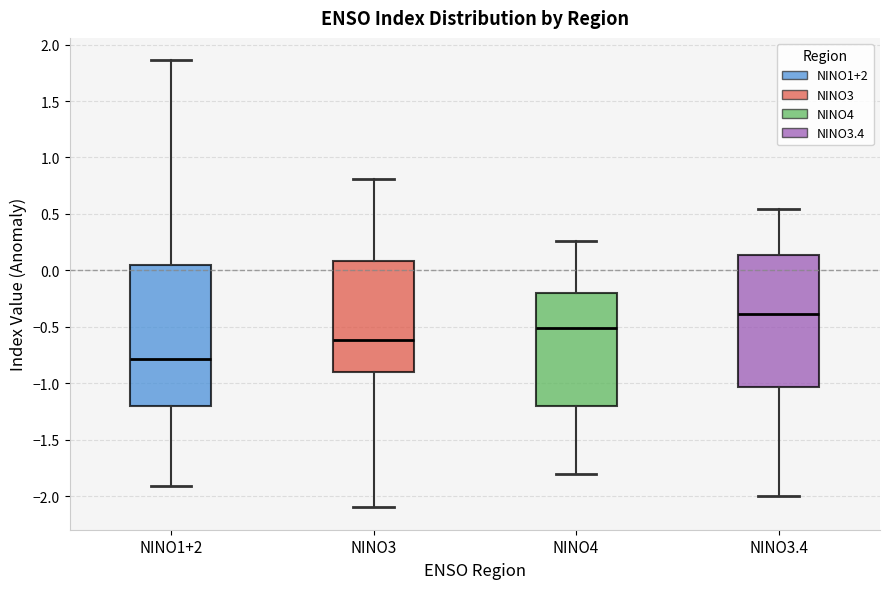

Reading left to right, read every box against the y-axis: the position of its median line, the range the box covers, and the ends of its whiskers. The values are not printed on the chart, so give them approximately, as read against the axis.

NINO1+2: median -0.80, box -1.20 to 0.05, whiskers -1.90 to 1.85
NINO3: median -0.60, box -0.90 to 0.10, whiskers -2.10 to 0.80
NINO4: median -0.50, box -1.20 to -0.20, whiskers -1.80 to 0.25
NINO3.4: median -0.40, box -1.05 to 0.15, whiskers -2.00 to 0.55